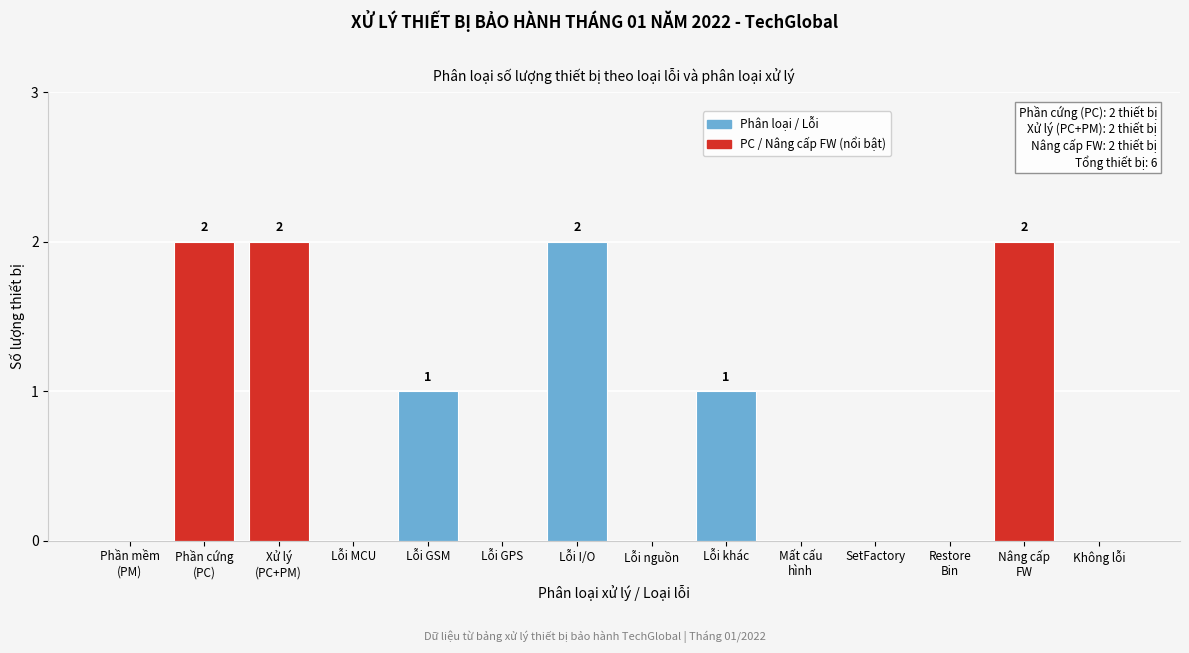

Is it true that the value at Lỗi GPS is 0?

True